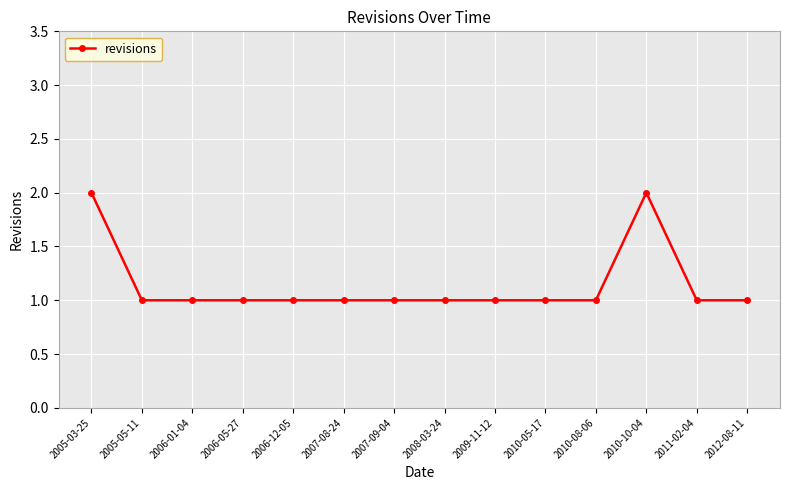

What is the label of the 4th point from the right?

2010-08-06